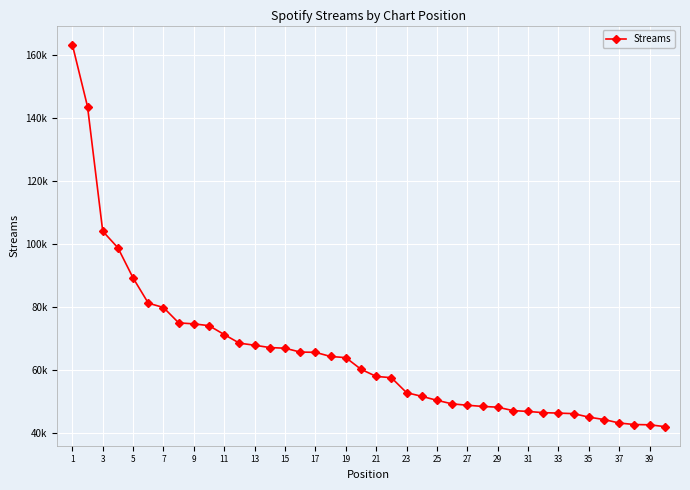

Does the chart have visible grid lines?

Yes